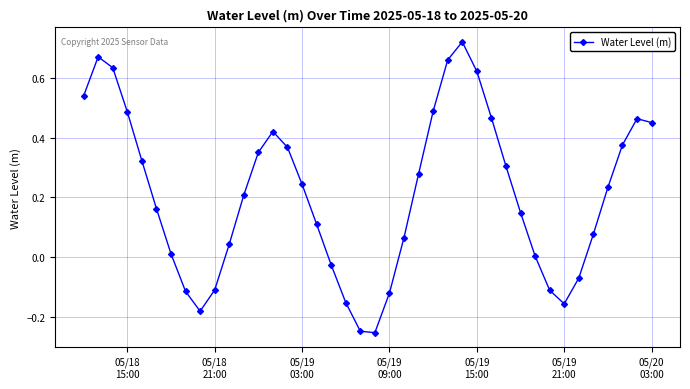

True or false: the data has more than 0 interior local peaks.

True